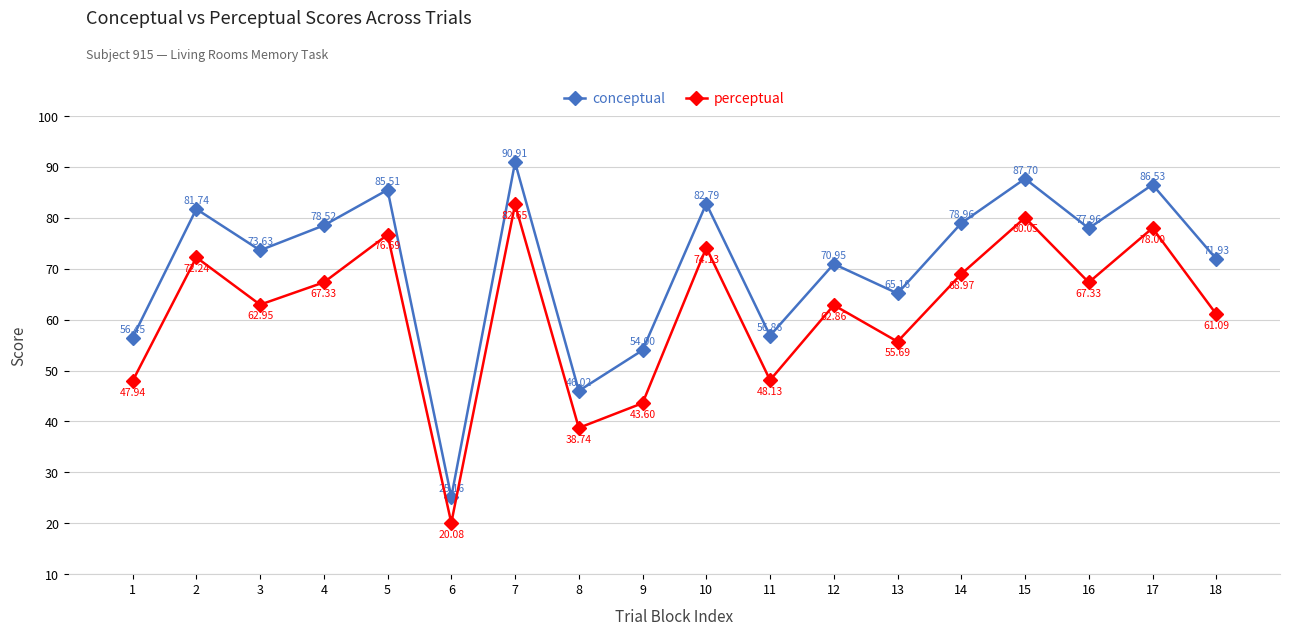

What is the spread (max minus min) of values at 8?

7.3